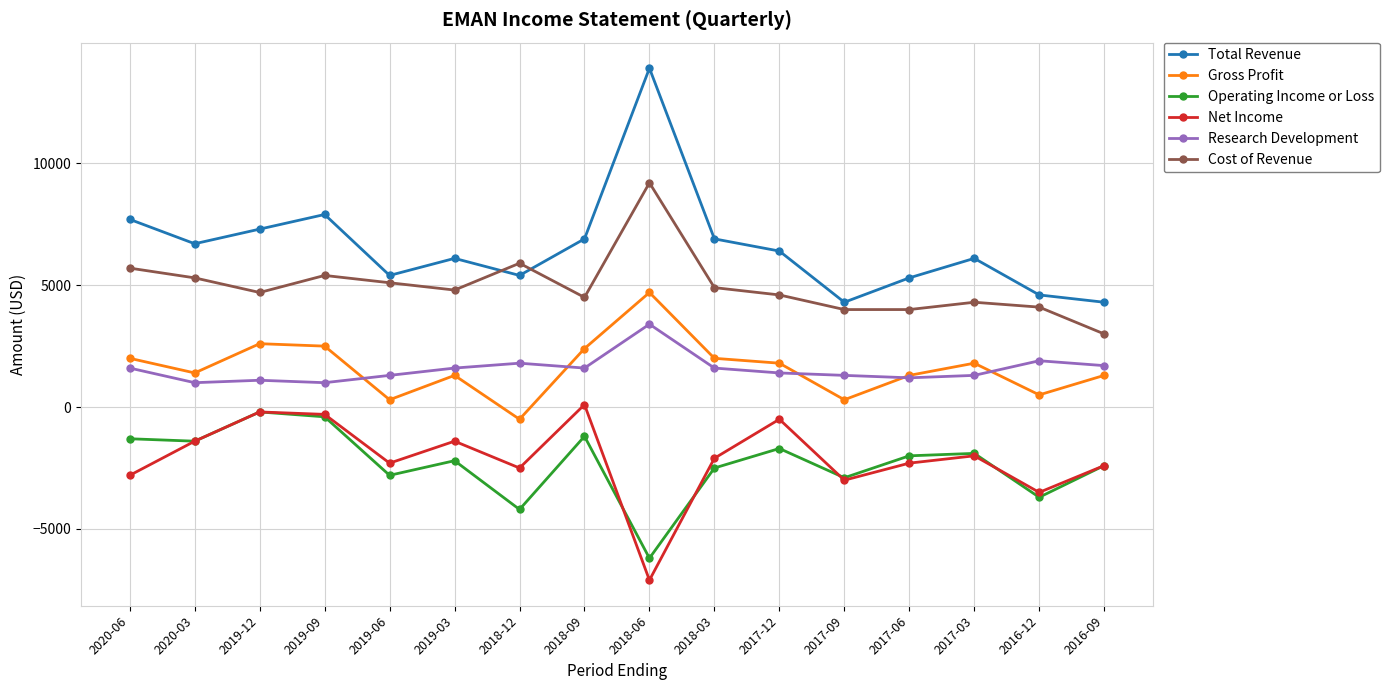

Which series has the widest spread of values?

Total Revenue